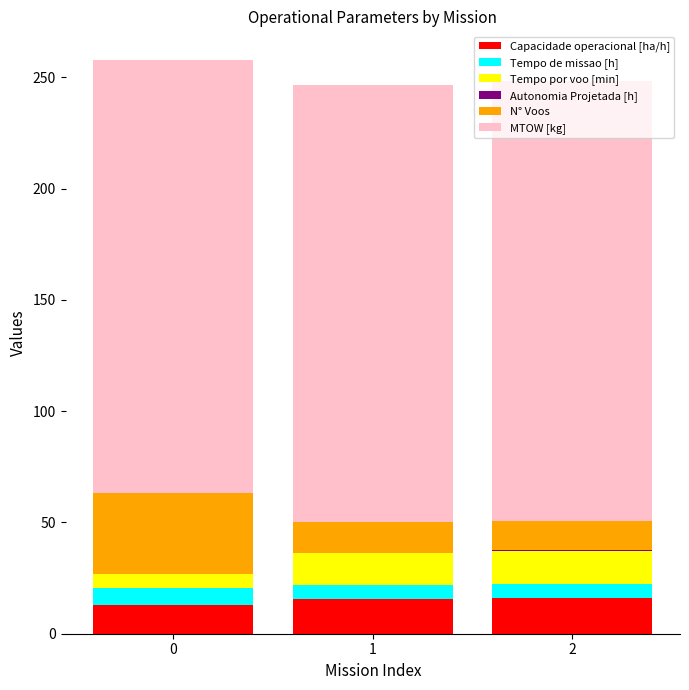

Does the chart contain stacked bars?

Yes